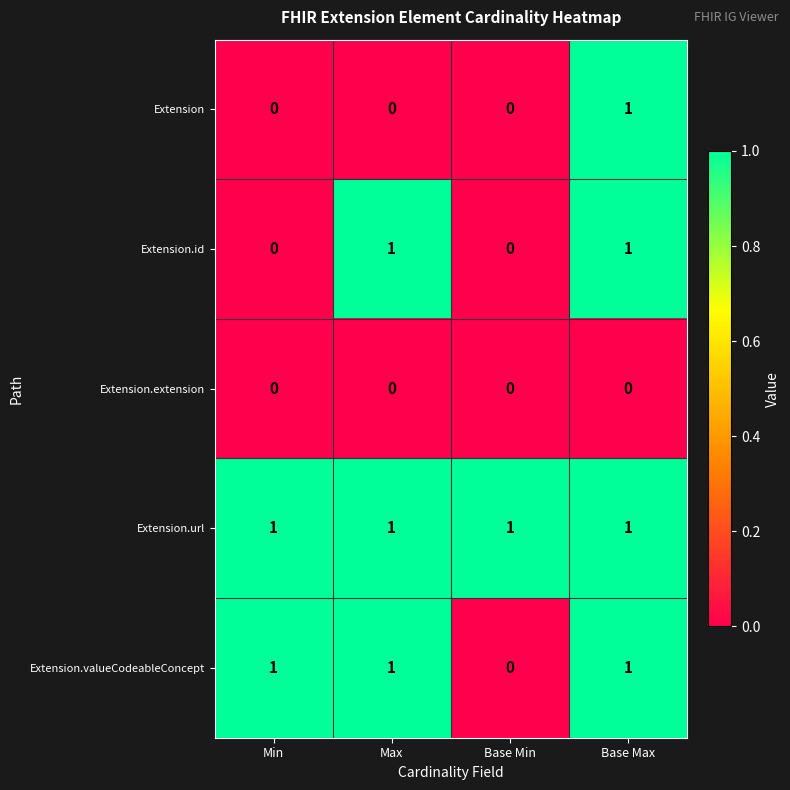

What is the maximum value shown in the chart?

1